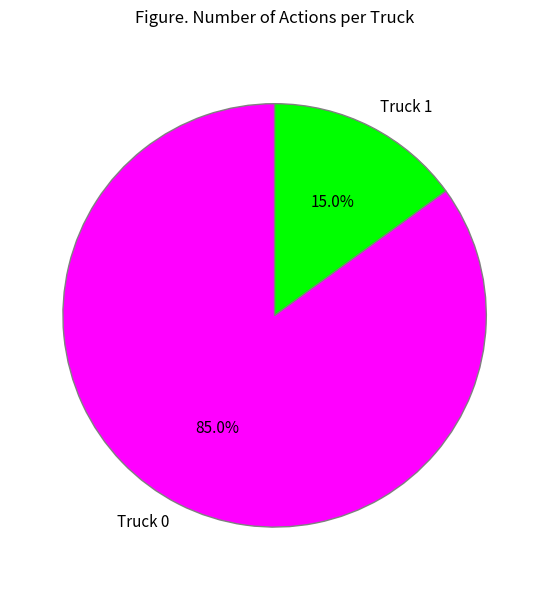

What is the ratio of the value at Truck 0 to the value at Truck 1?

5.7